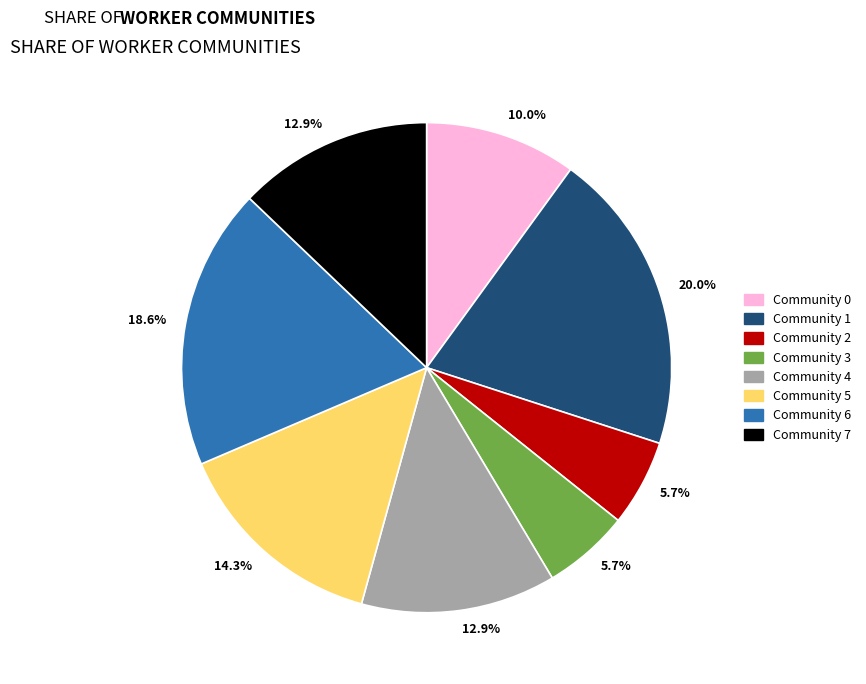

To the nearest percent, what is the combined percentage of Community 7 and Community 0?

23%